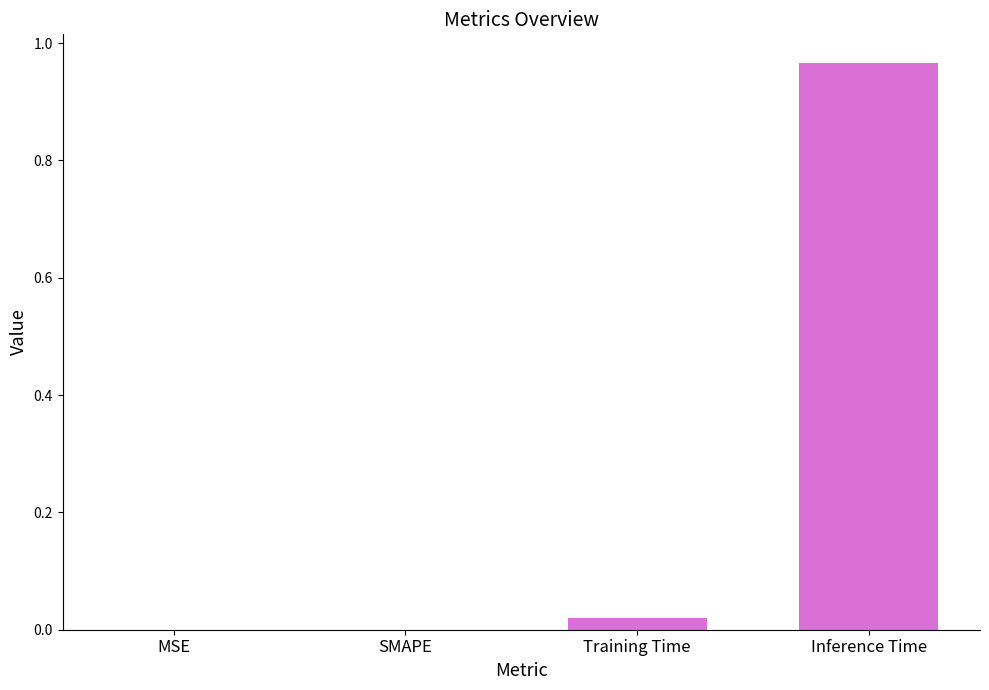

Is it true that the value at MSE is 0.0?

True